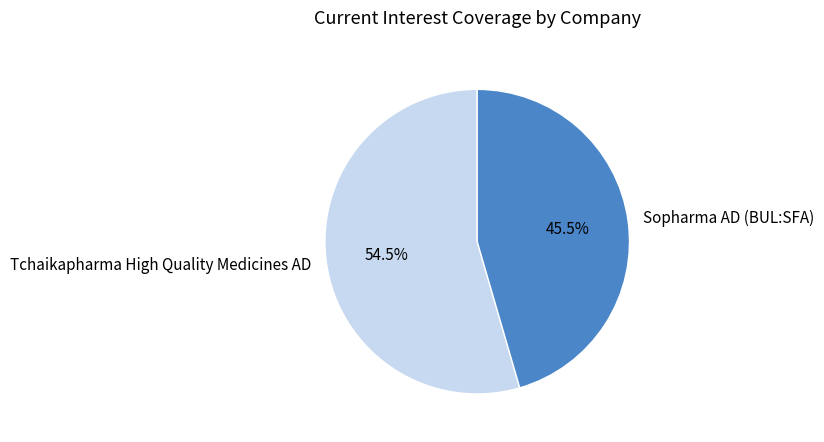

Which has a higher value, Sopharma AD (BUL:SFA) or Tchaikapharma High Quality Medicines AD?

Tchaikapharma High Quality Medicines AD